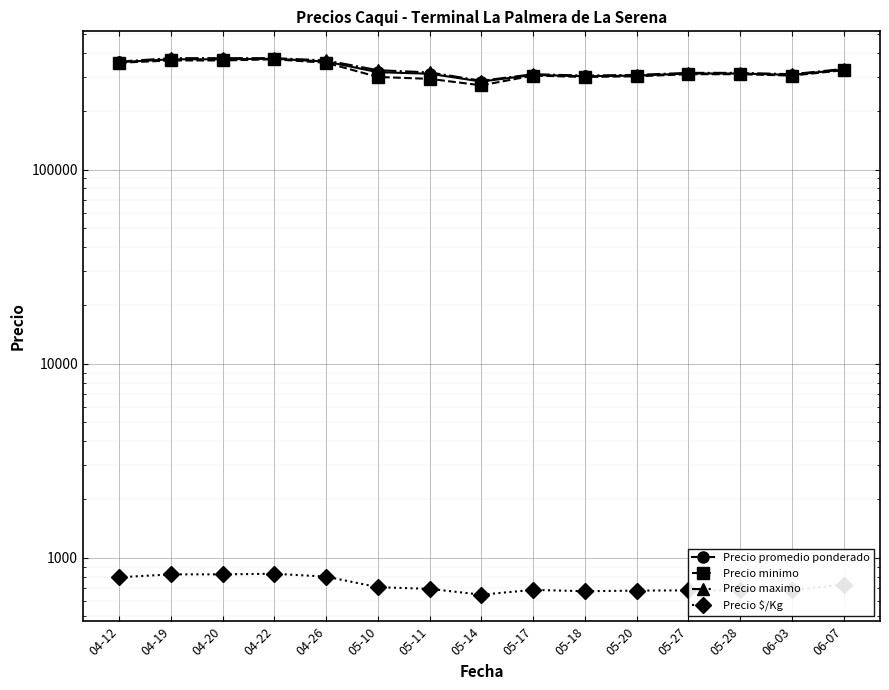

How many data points does each series have?

15